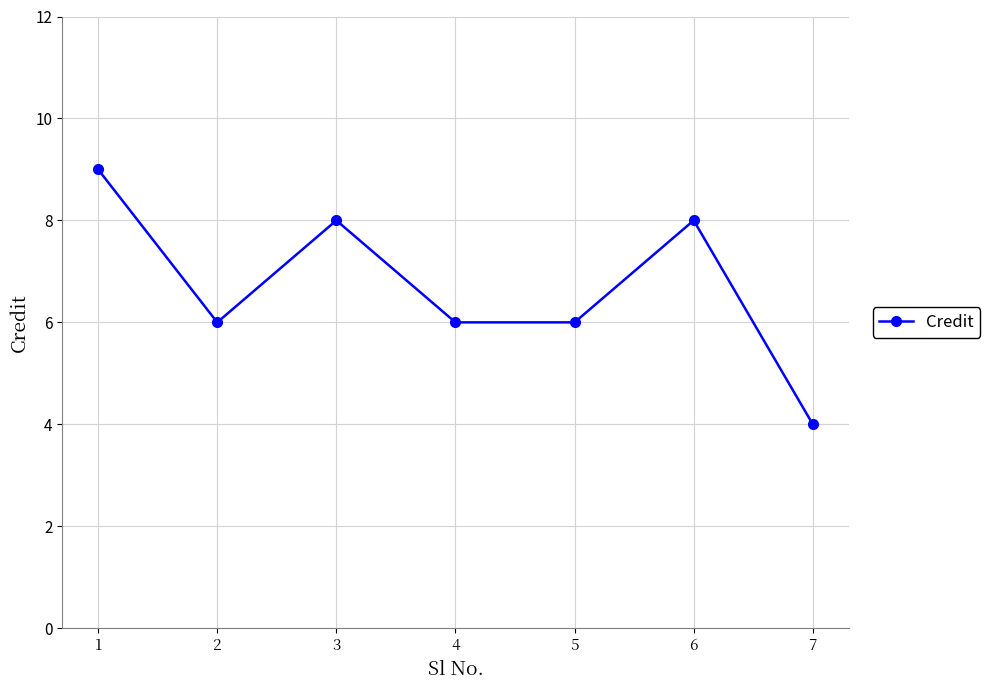

Is it true that the value at 4 is 10?

False